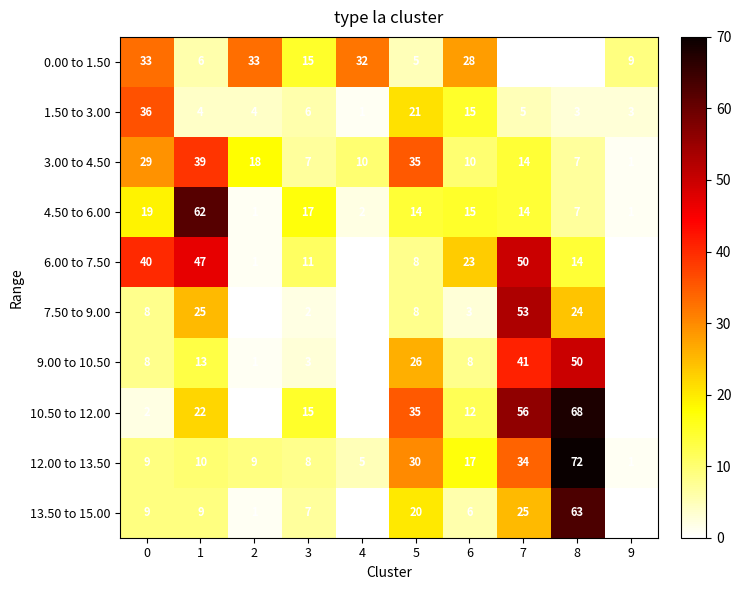

At which category does the chart reach its peak across all series?

8